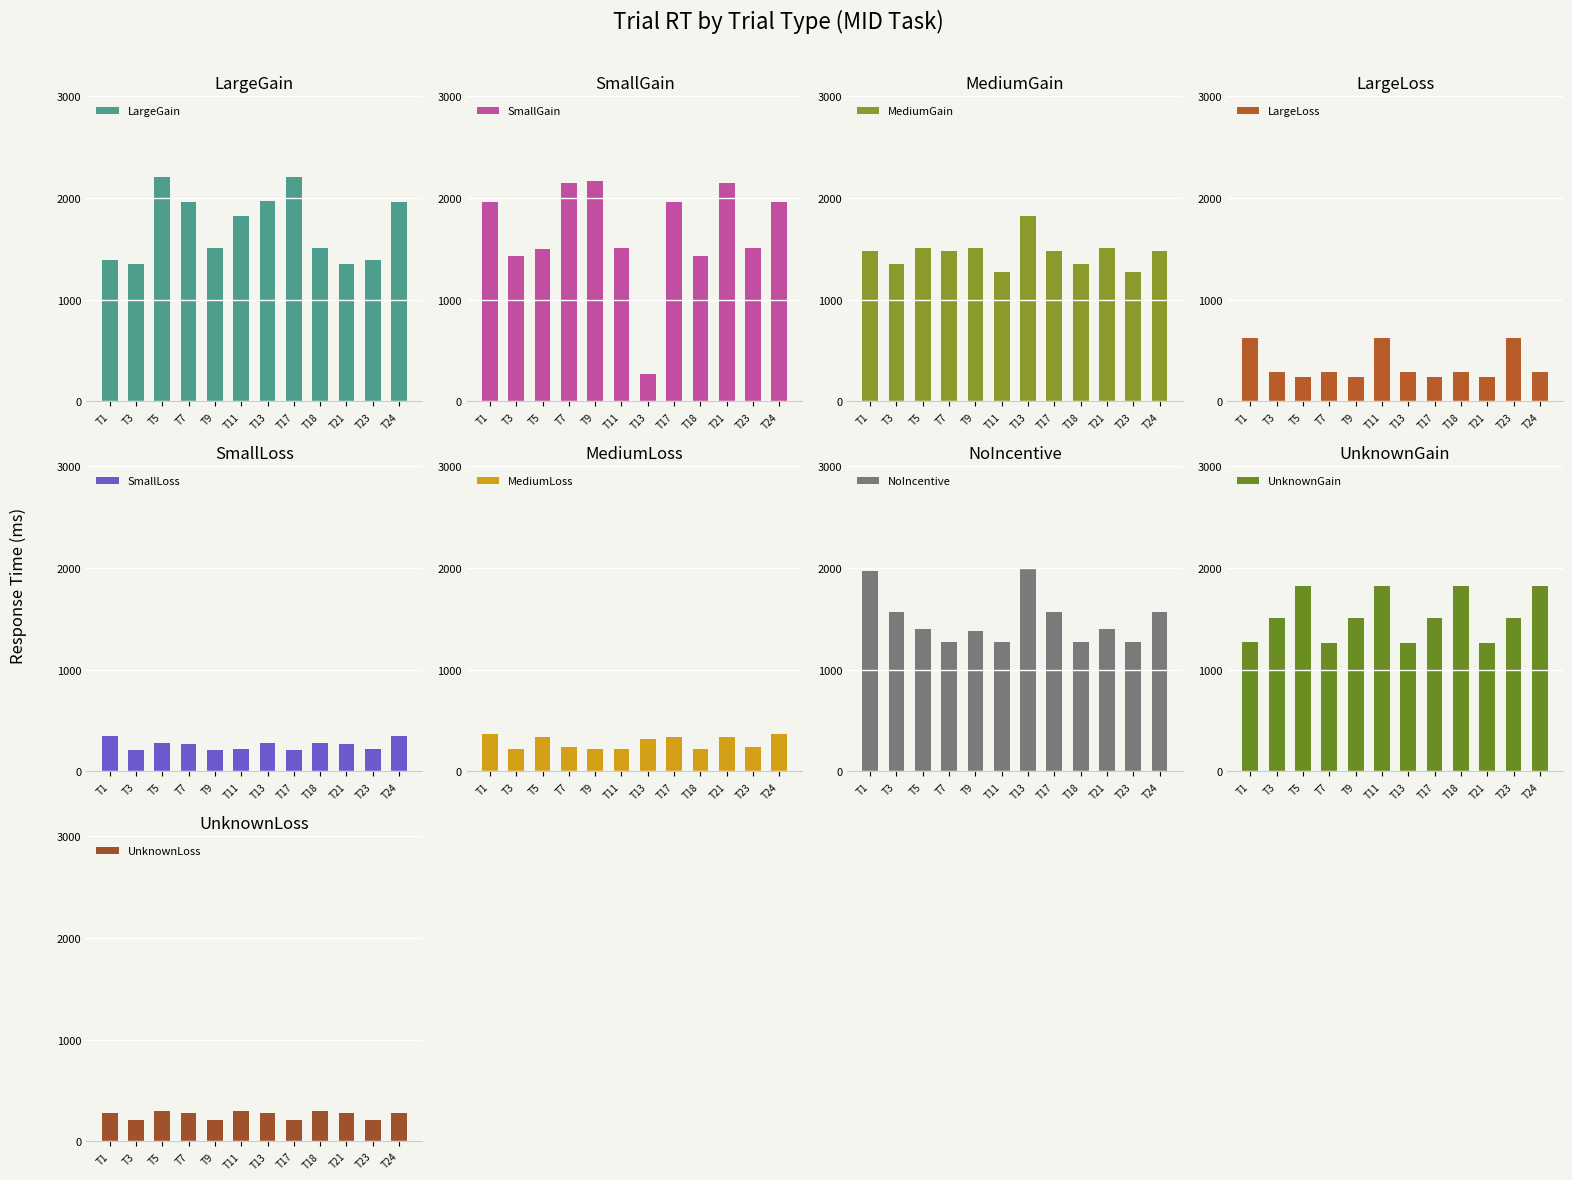

What is the sum of the LargeGain values at T9 and T13?

3473